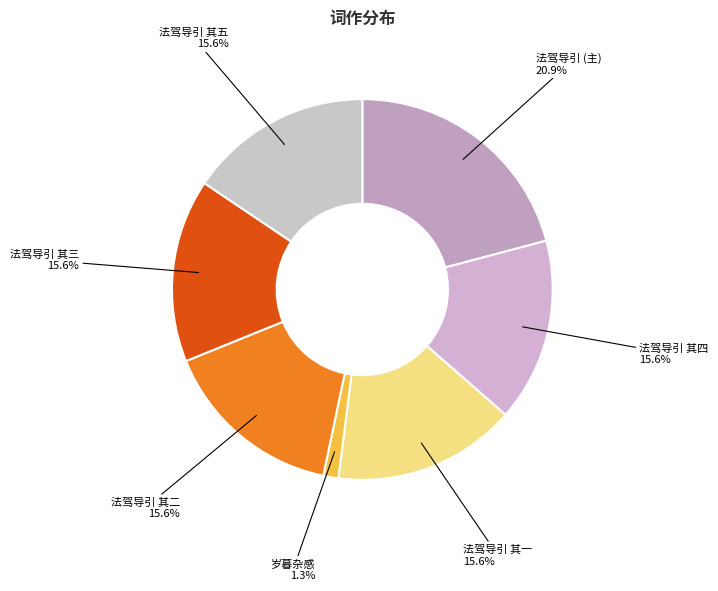

Do 法驾导引 其五 and 岁暮杂感 together represent more than half of the pie?

No